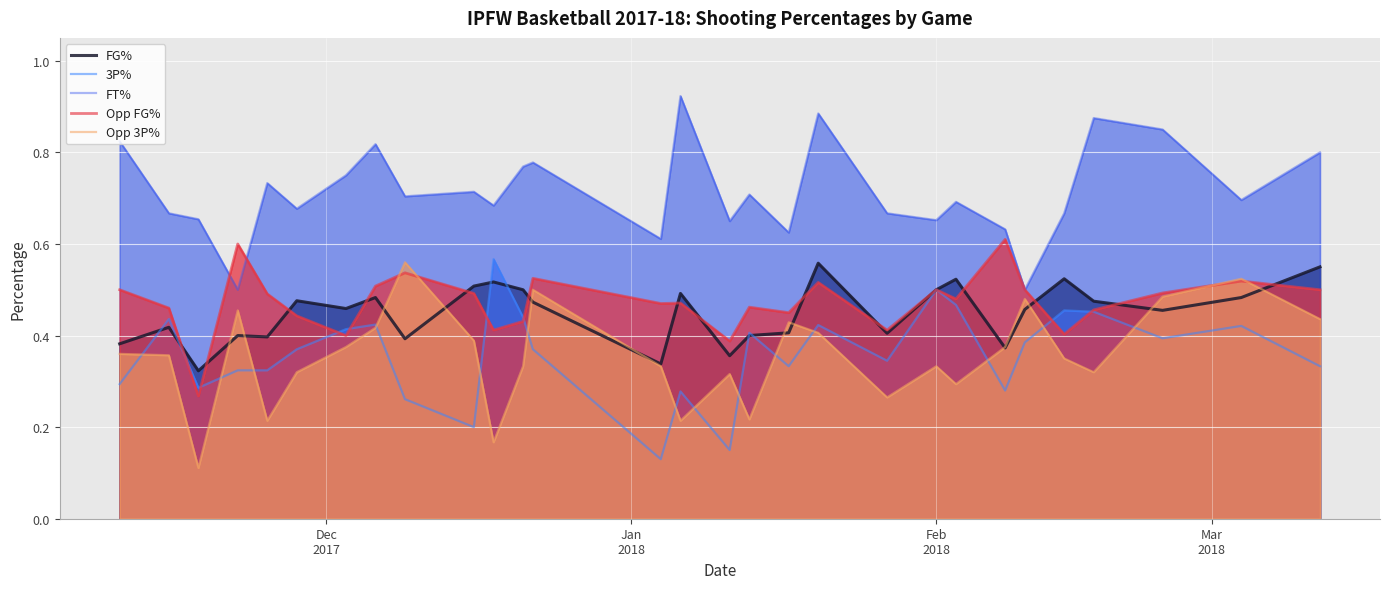

True or false: FT% and FG% intersect in this chart.

False